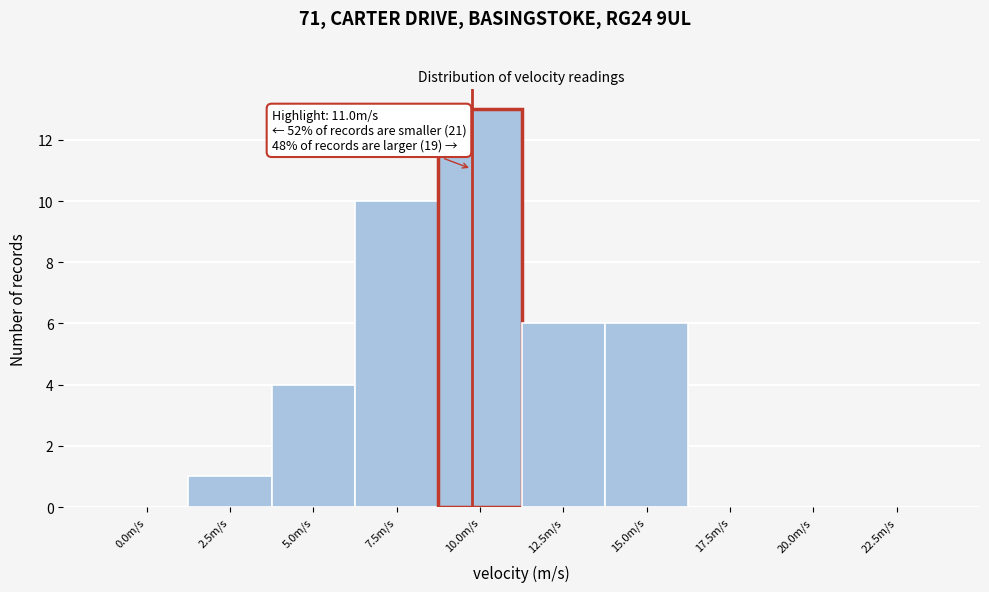

Reading left to right, what are all the values shown in this chart?

0.0m/s=0	2.5m/s=1	5.0m/s=4	7.5m/s=10	10.0m/s=13	12.5m/s=6	15.0m/s=6	17.5m/s=0	20.0m/s=0	22.5m/s=0